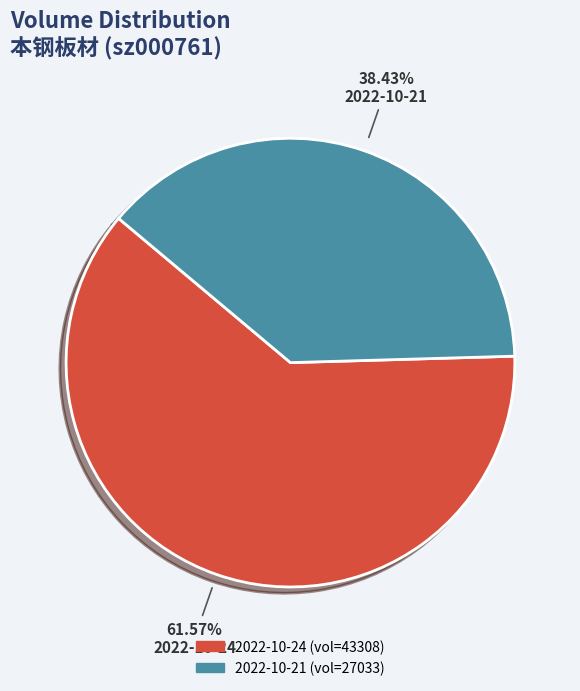

Count the number of slices in the pie.

2